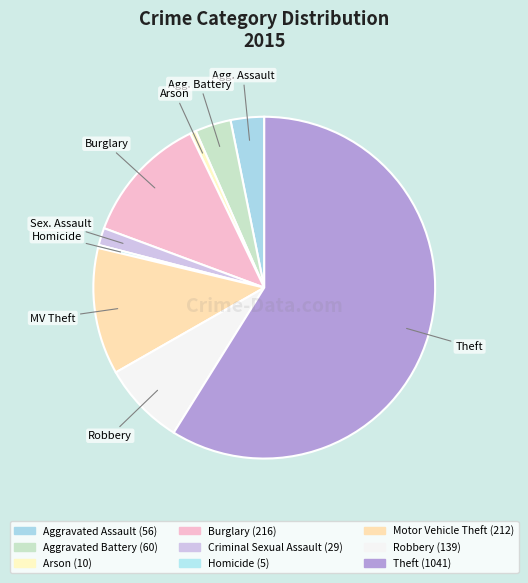

Count the number of slices in the pie.

9